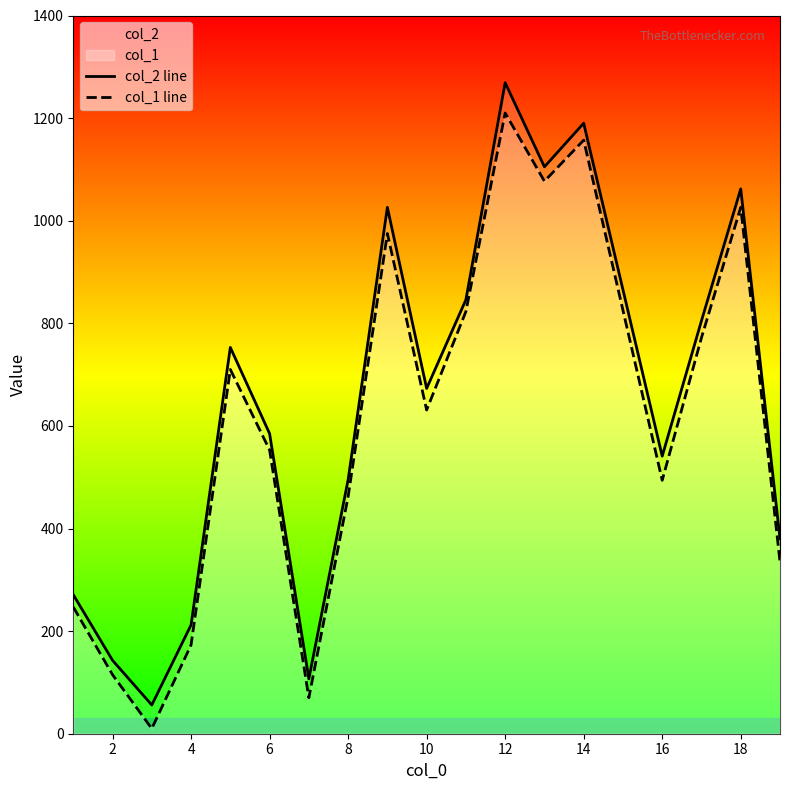

True or false: col_2 line and col_1 line intersect in this chart.

False